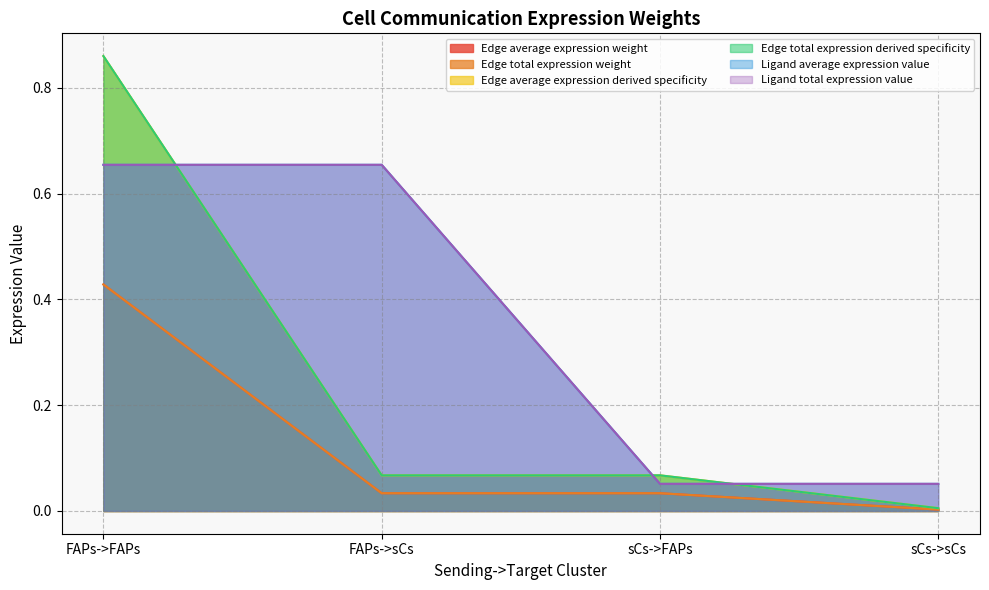

Which series has the largest total across all categories?

Ligand average expression value